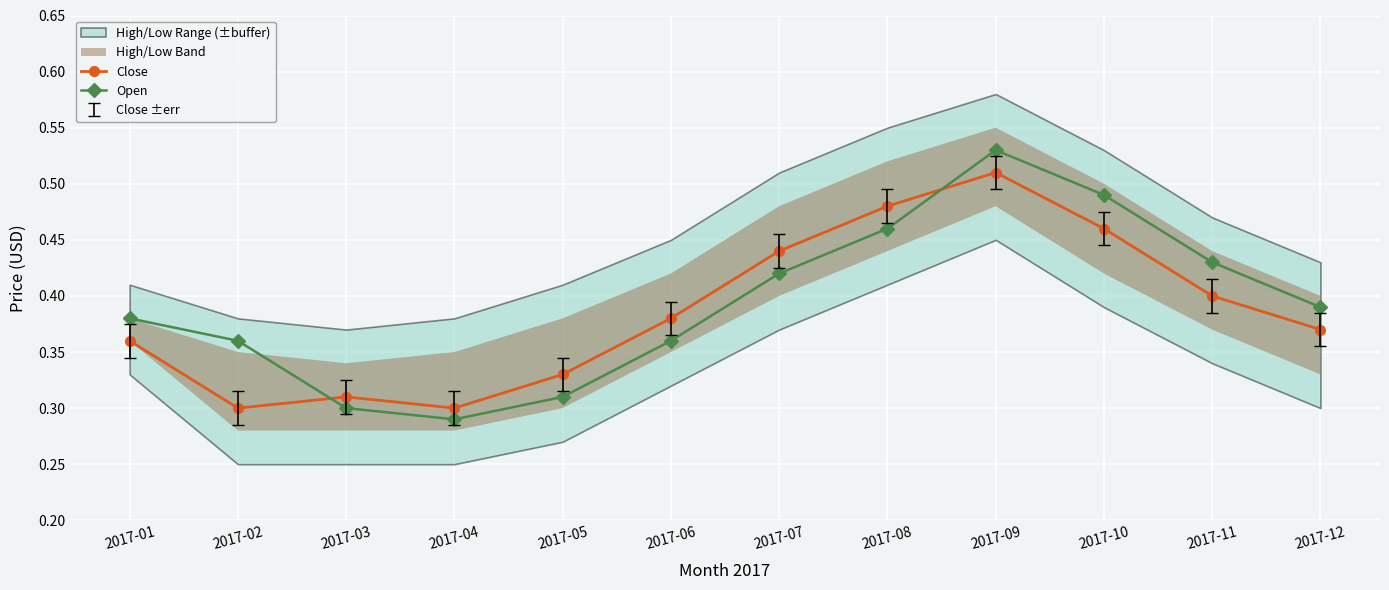

True or false: Close and Open cross at least once.

True